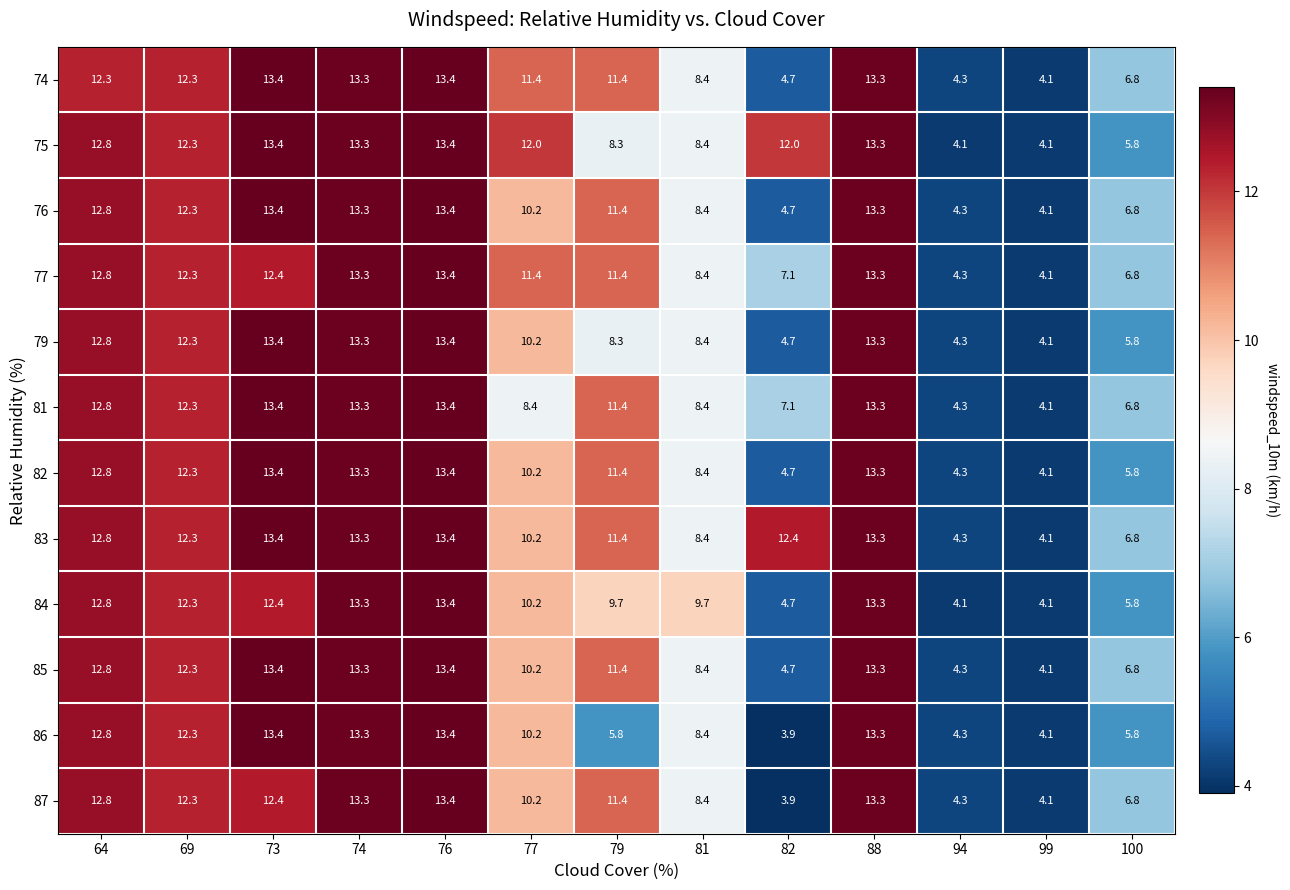

Where does the 87 series first go above 11?

64